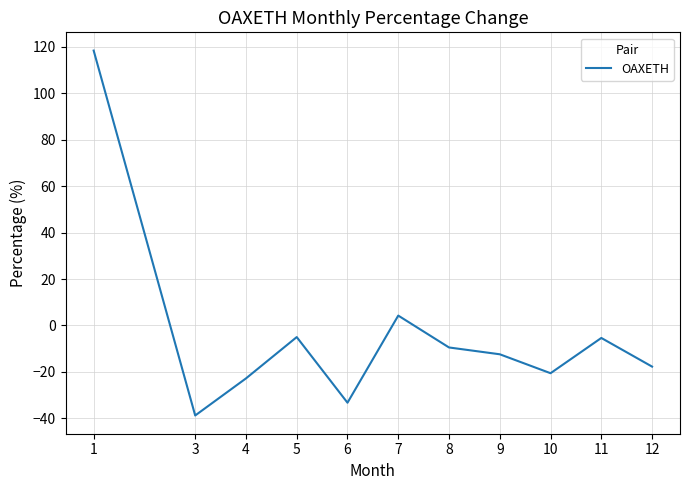

How many series are shown in this chart?

1